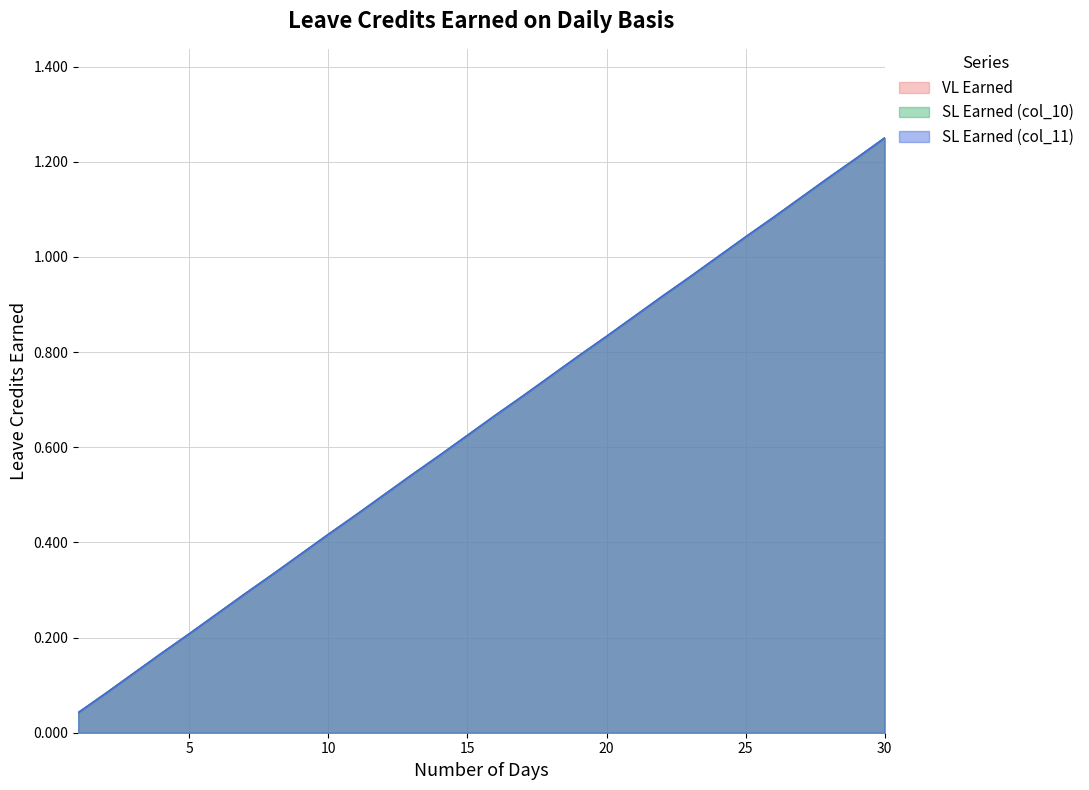

What is the highest value of the SL Earned (col_11) series?

1.2